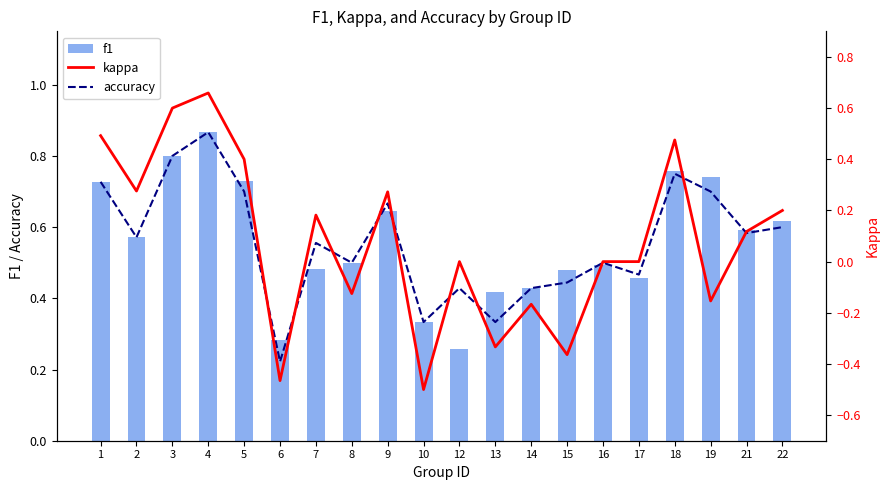

Between 5 and 9, which series saw the biggest shift?

kappa